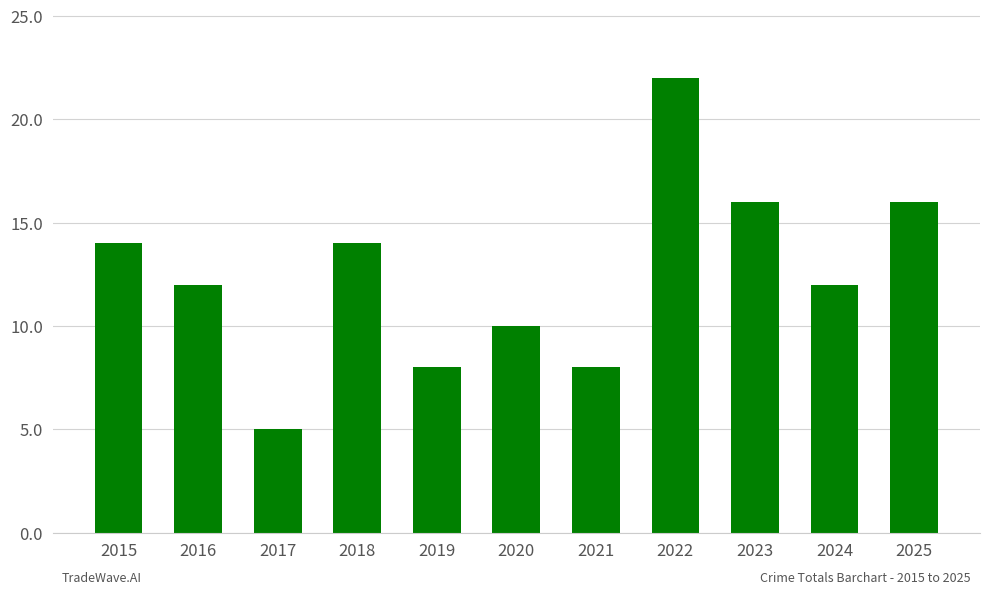

At which category does the chart reach its minimum across all series?

2017